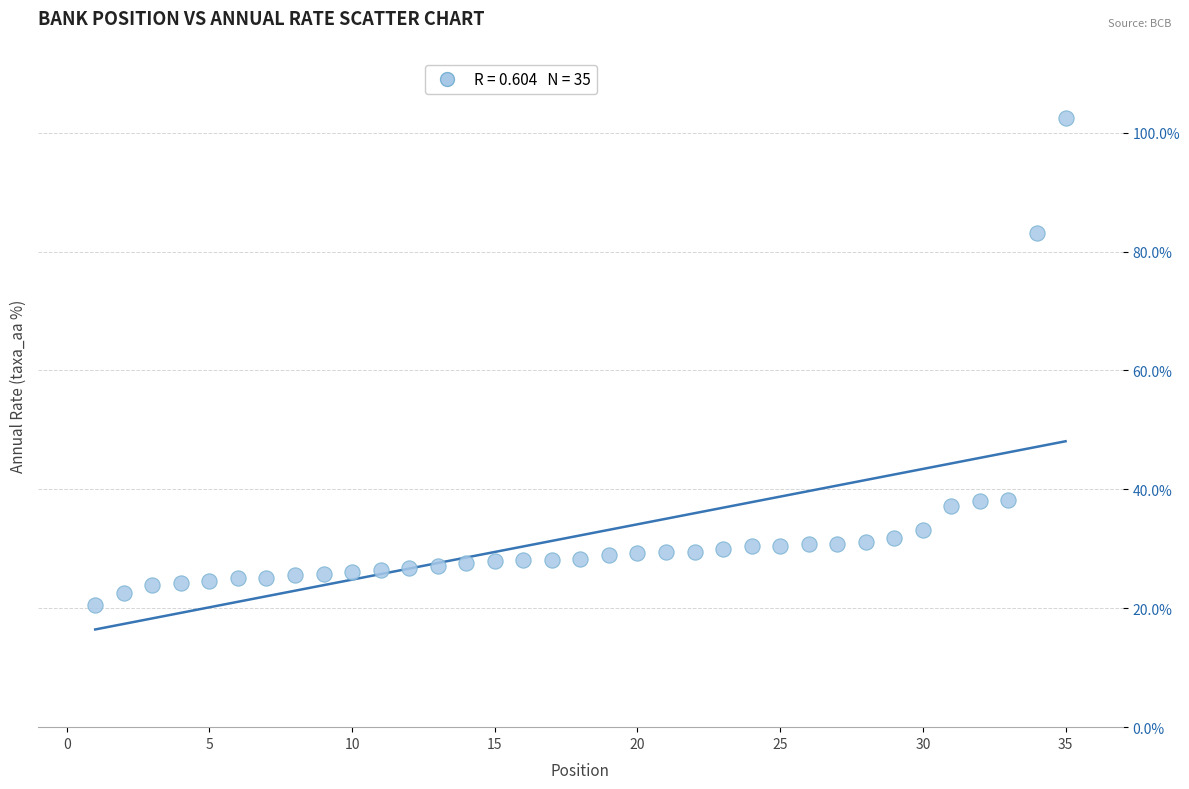

What is the range of X values (max minus min)?

34.0